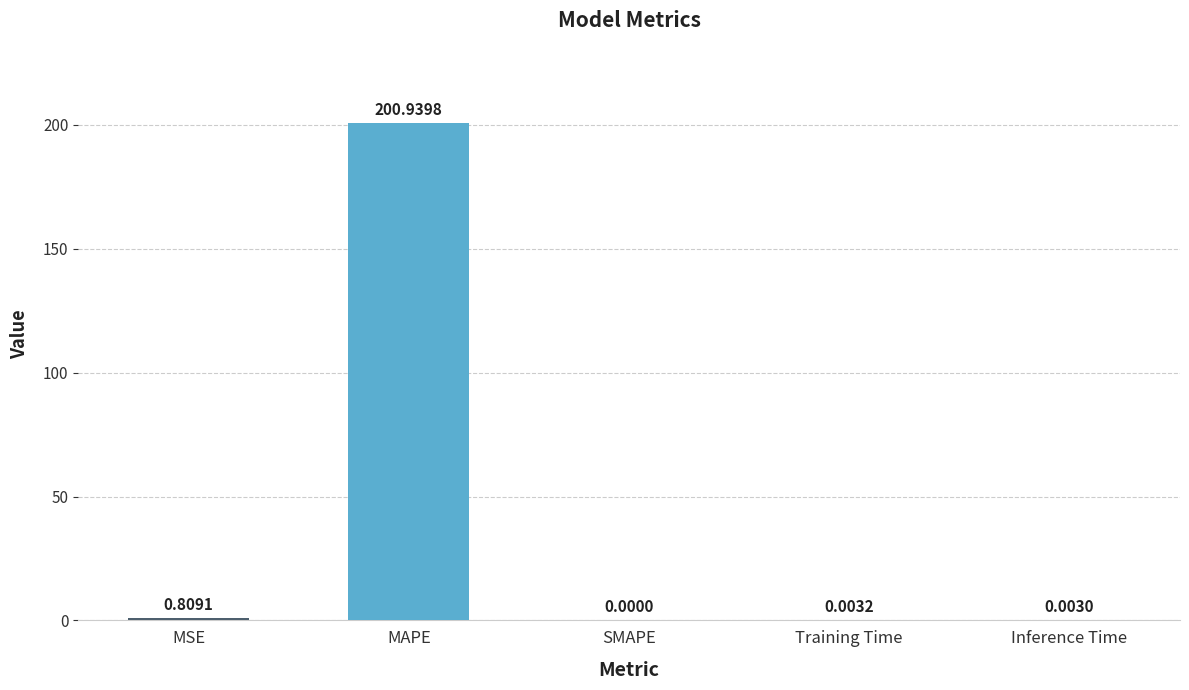

Which category has the highest value across all series?

MAPE